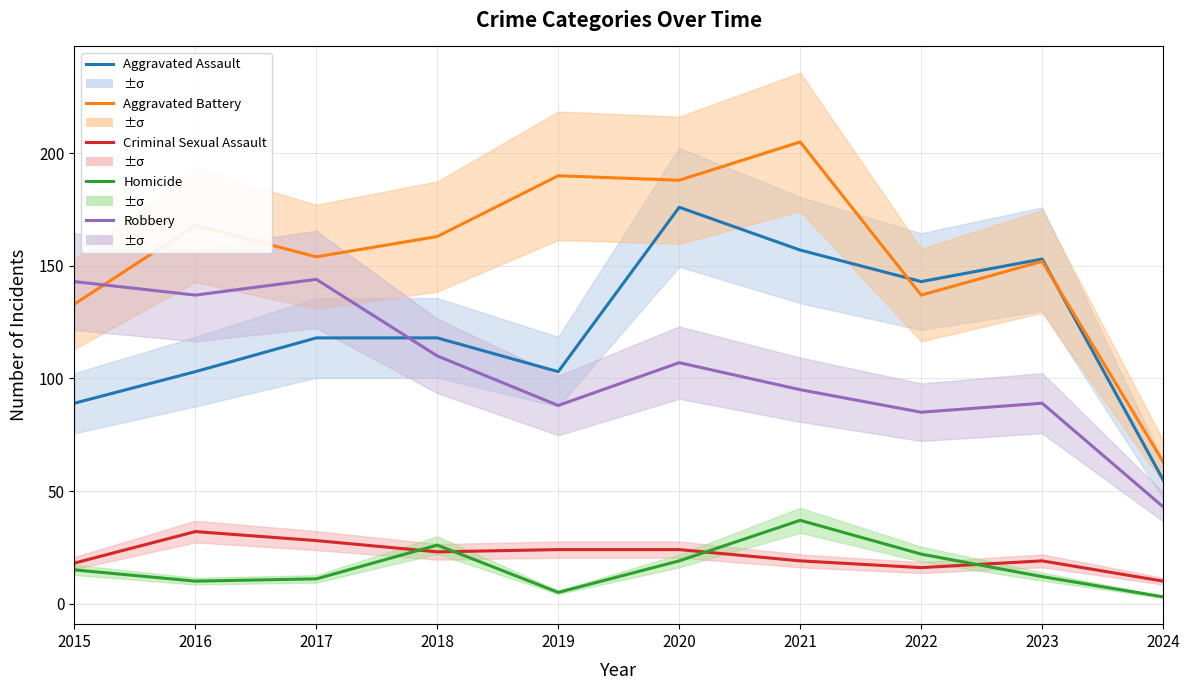

Reading left to right, what are all the values shown in this chart?

Aggravated Assault: 2015=89	2016=103	2017=118	2018=118	2019=103	2020=176	2021=157	2022=143	2023=153	2024=55
Aggravated Battery: 2015=133	2016=168	2017=154	2018=163	2019=190	2020=188	2021=205	2022=137	2023=152	2024=63
Criminal Sexual Assault: 2015=18	2016=32	2017=28	2018=23	2019=24	2020=24	2021=19	2022=16	2023=19	2024=10
Homicide: 2015=15	2016=10	2017=11	2018=26	2019=5	2020=19	2021=37	2022=22	2023=12	2024=3
Robbery: 2015=143	2016=137	2017=144	2018=110	2019=88	2020=107	2021=95	2022=85	2023=89	2024=43